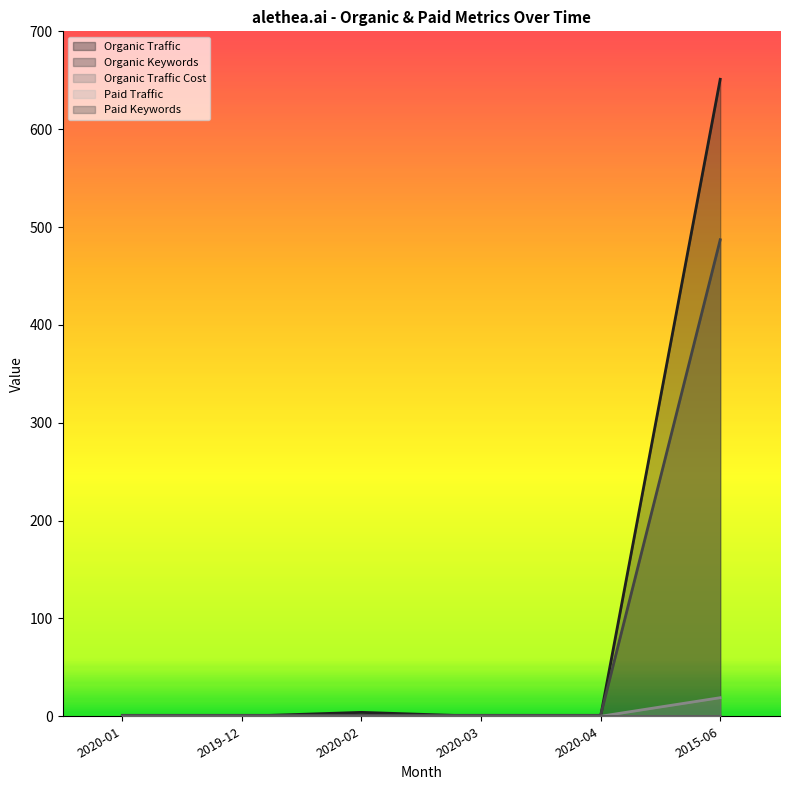

What is the spread (max minus min) of values at 2020-03?

1